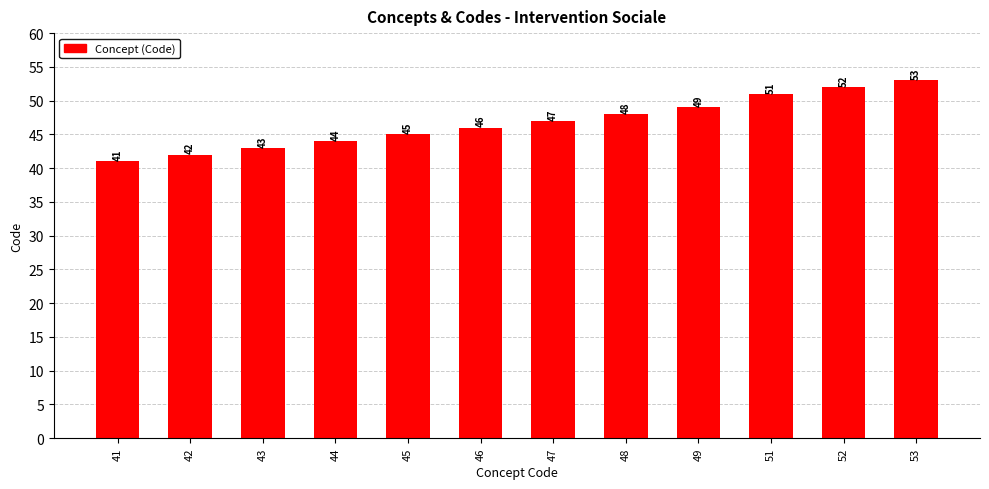

What is the minimum value shown in the chart?

41